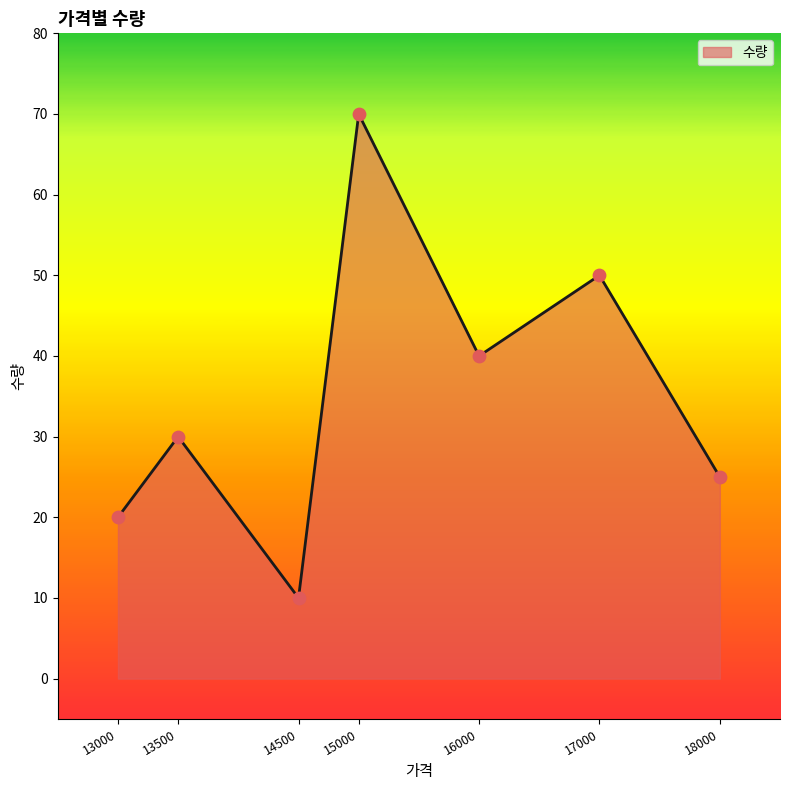

What is the change in value from 16000 to 18000?

-15